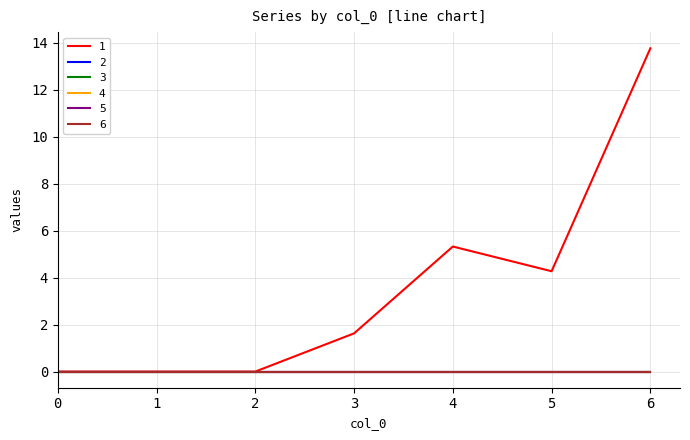

Does the chart display data point markers on the line(s)?

No